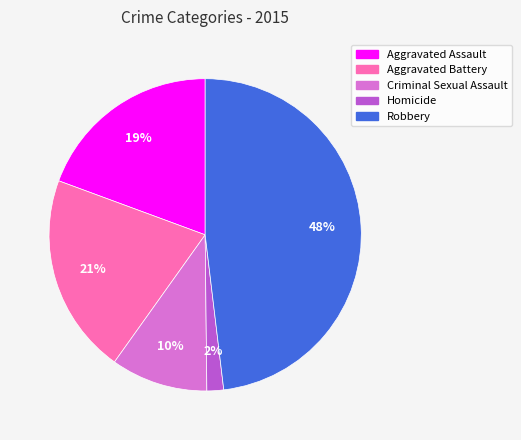

Do Aggravated Assault and Robbery together represent more than half of the pie?

Yes